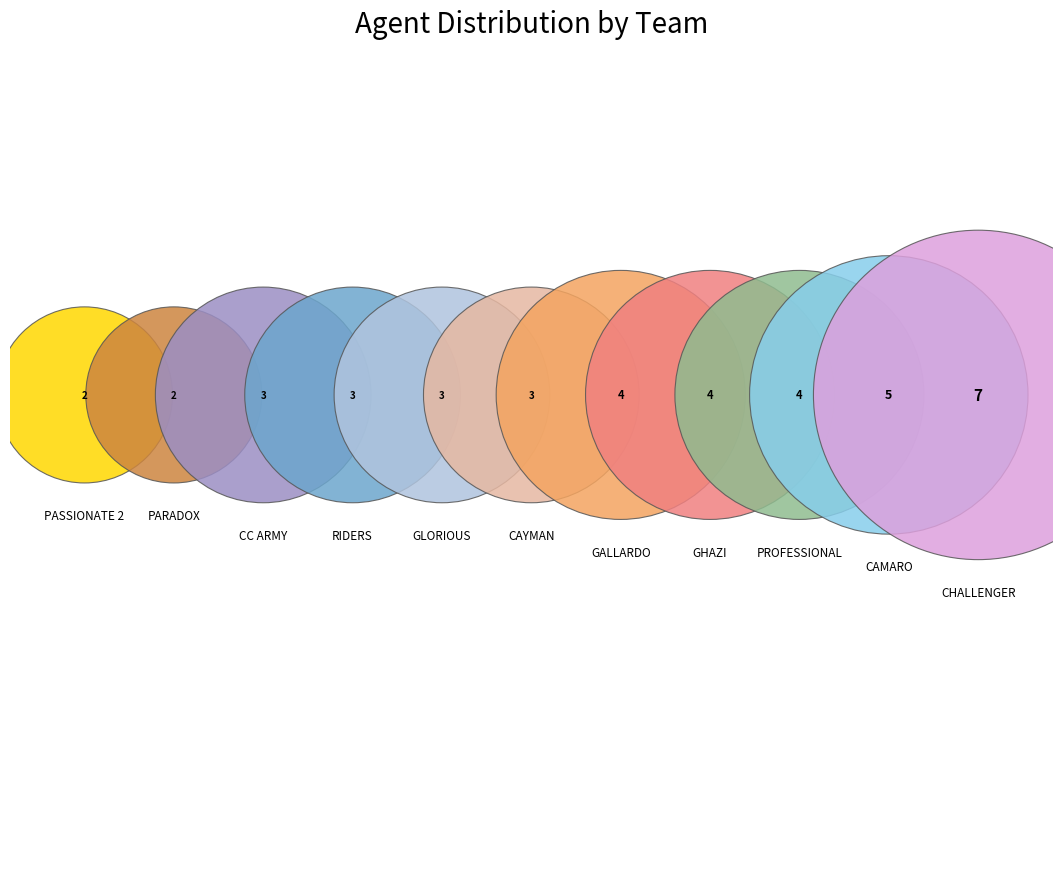

True or false: RIDERS accounts for 1% of the total.

False